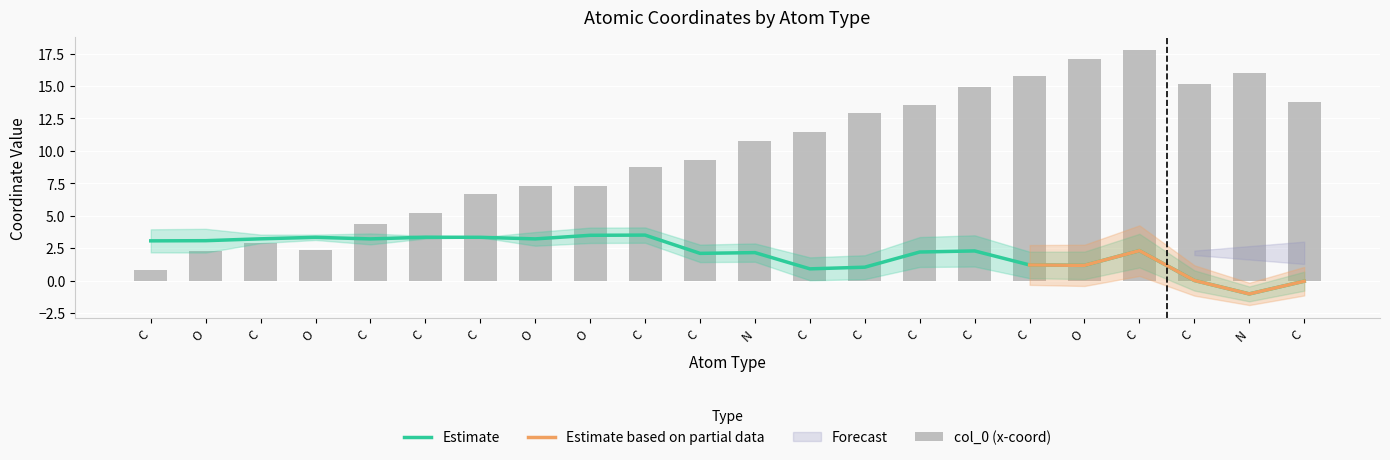

List the labels in order of col_0 value, smallest first.

C, O, O, C, C, C, C, O, O, C, C, N, C, C, C, C, C, C, C, N, O, C